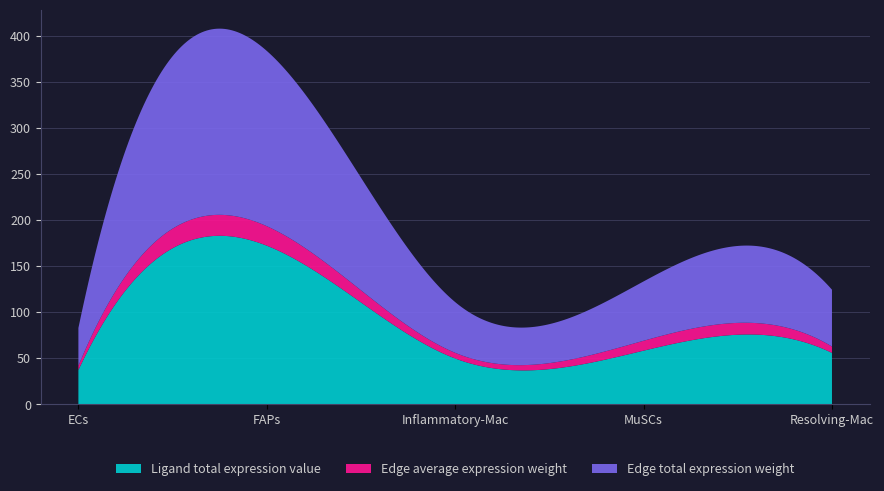

Reading left to right, transcribe all the data shown in this chart.

Edge total expression weight: 41.1	190.3	55.1	64.4	61.8
Edge average expression weight: 4.6	21.1	6.1	10.7	6.9
Ligand total expression value: 37.3	172.3	49.9	58.3	55.9